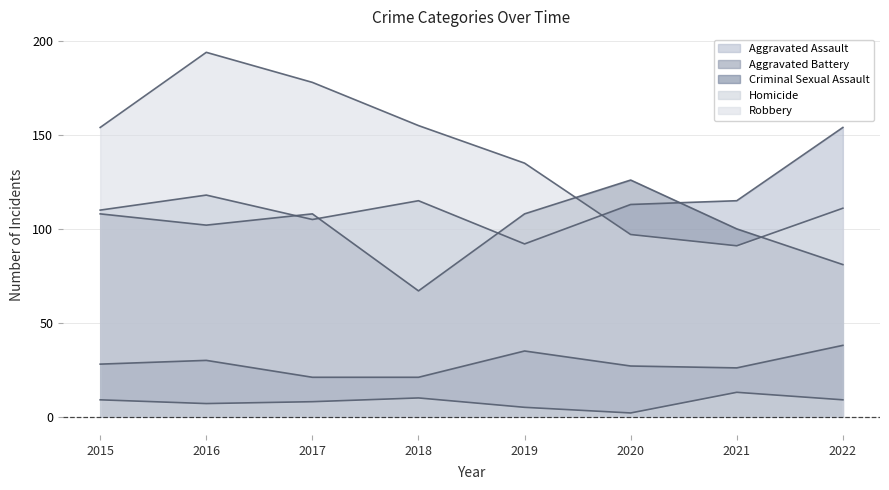

True or false: Robbery and Homicide intersect in this chart.

False